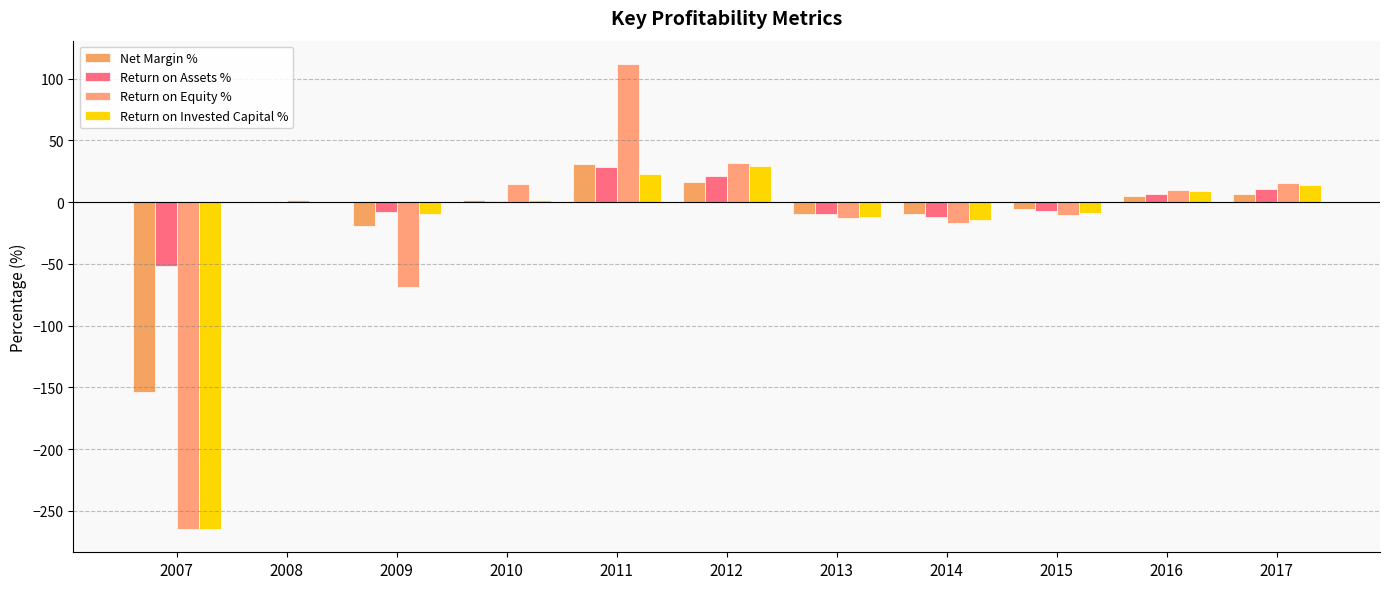

Rank the series at 2007 from lowest to highest value.

Return on Equity %, Return on Invested Capital %, Net Margin %, Return on Assets %